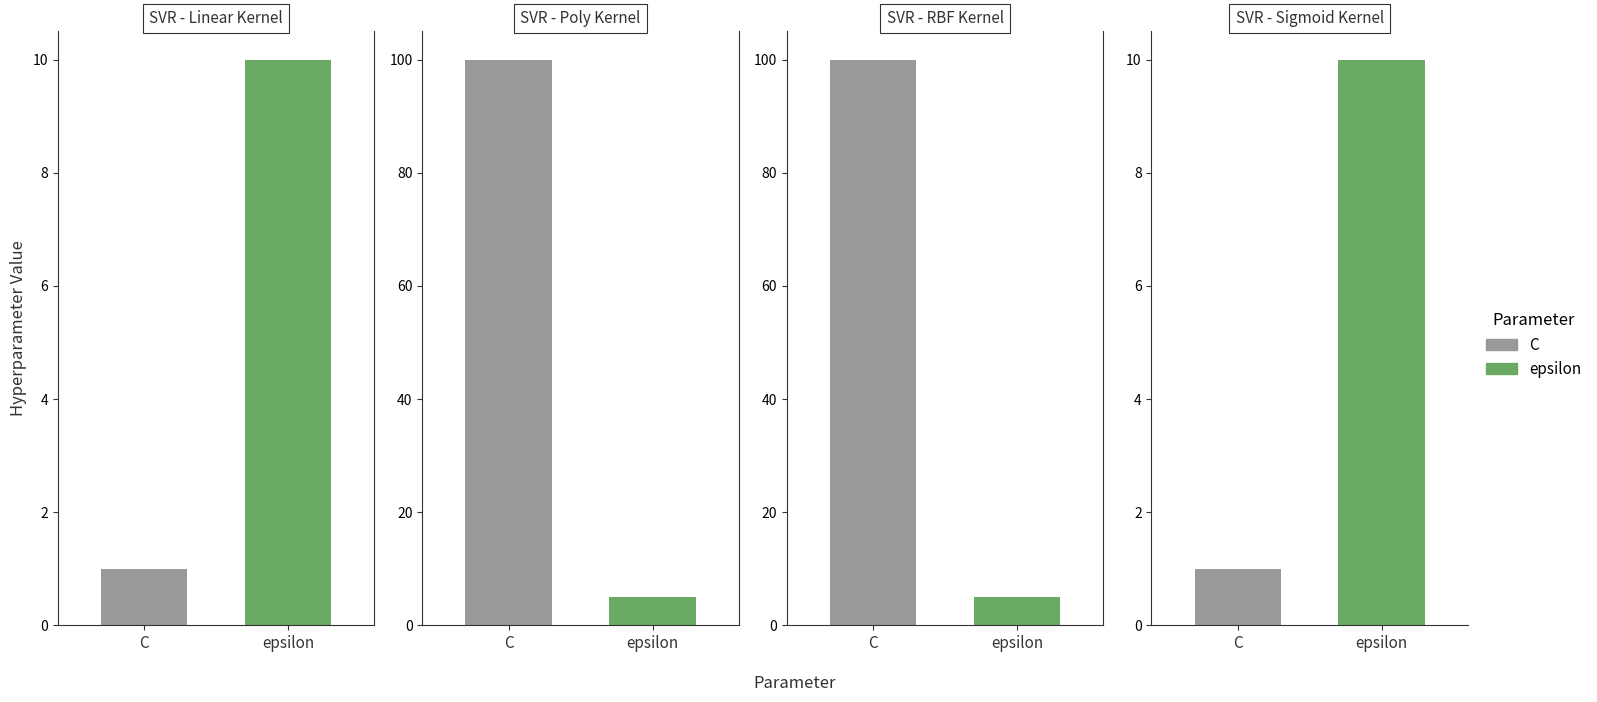

Rank the series by their maximum value, from highest to lowest.

SVR - Poly Kernel, SVR - RBF Kernel, SVR - Linear Kernel, SVR - Sigmoid Kernel